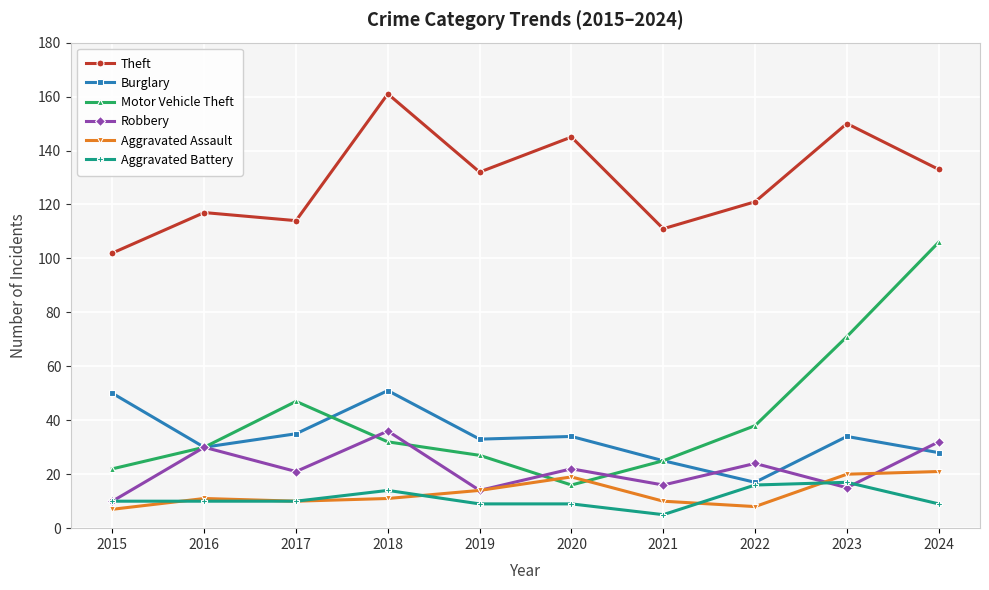

Reading left to right, transcribe all the data shown in this chart.

Theft: 2015=102	2016=117	2017=114	2018=161	2019=132	2020=145	2021=111	2022=121	2023=150	2024=133
Burglary: 2015=50	2016=30	2017=35	2018=51	2019=33	2020=34	2021=25	2022=17	2023=34	2024=28
Motor Vehicle Theft: 2015=22	2016=30	2017=47	2018=32	2019=27	2020=16	2021=25	2022=38	2023=71	2024=106
Robbery: 2015=10	2016=30	2017=21	2018=36	2019=14	2020=22	2021=16	2022=24	2023=15	2024=32
Aggravated Assault: 2015=7	2016=11	2017=10	2018=11	2019=14	2020=19	2021=10	2022=8	2023=20	2024=21
Aggravated Battery: 2015=10	2016=10	2017=10	2018=14	2019=9	2020=9	2021=5	2022=16	2023=17	2024=9